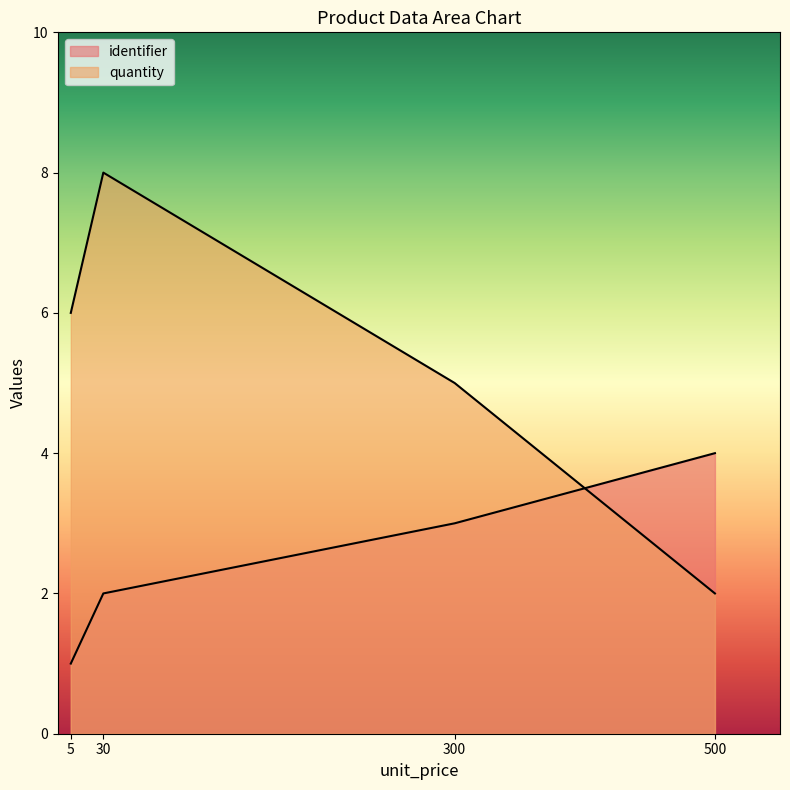

Which label corresponds to the largest value in the chart?

30